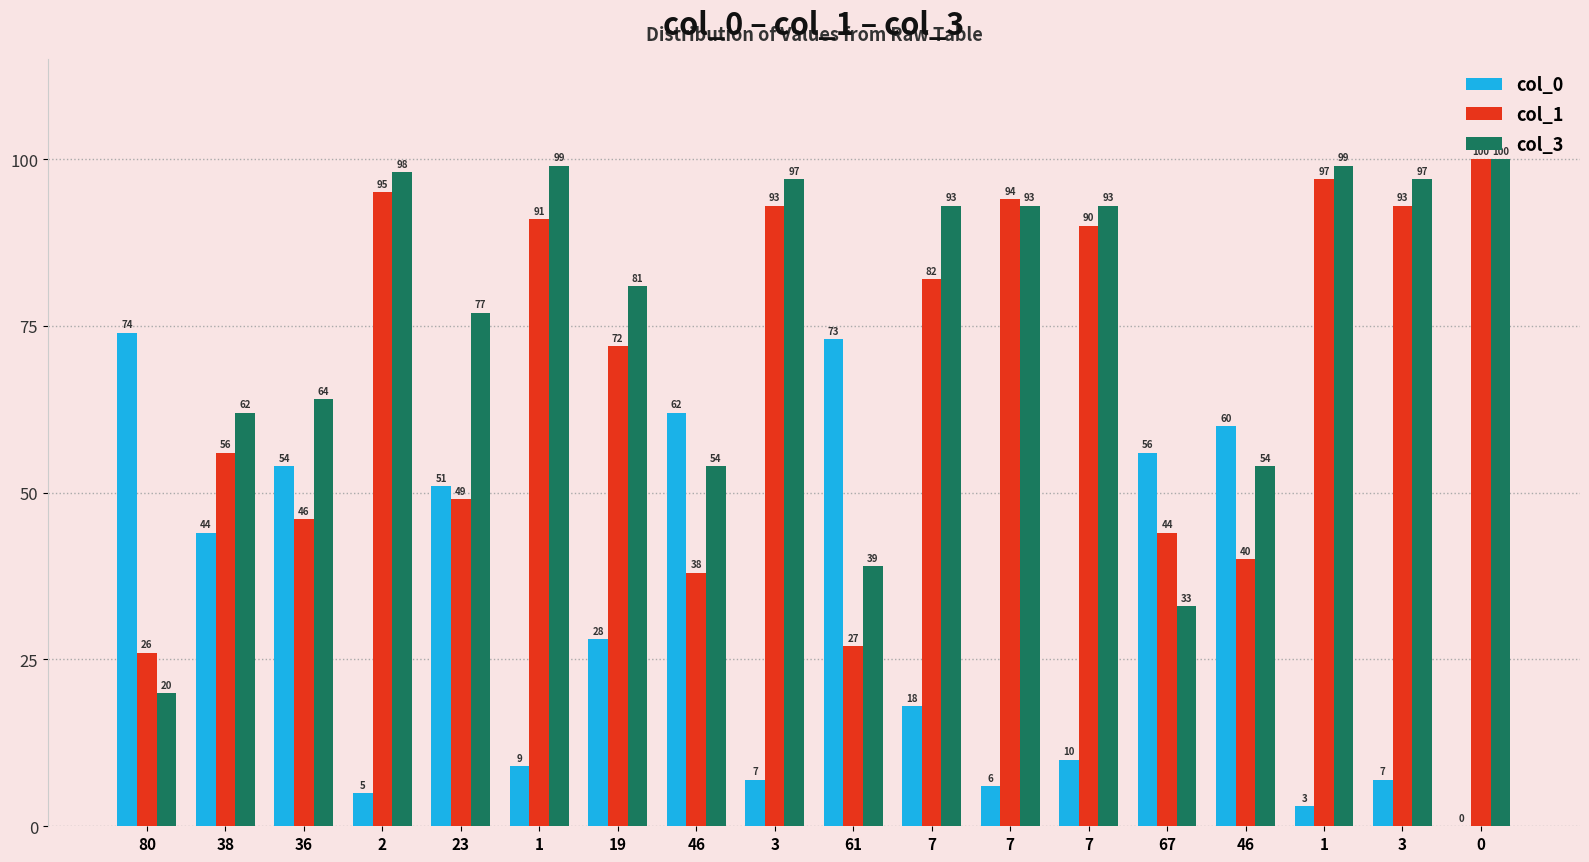

The col_3 series shows 99 at 1. True or false?

True